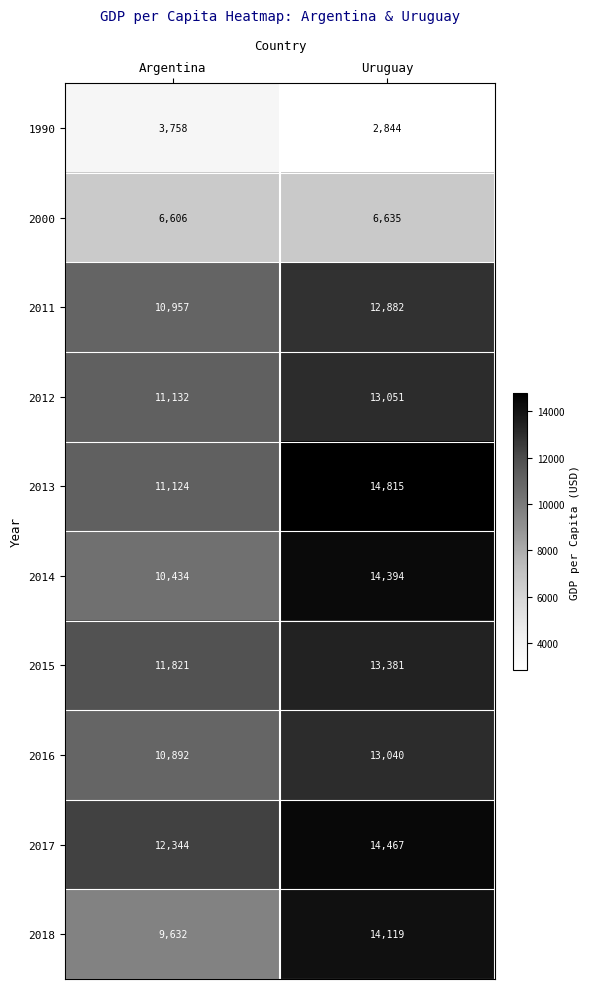

Rank the series by their maximum value, from lowest to highest.

1990, 2000, 2011, 2016, 2012, 2015, 2018, 2014, 2017, 2013